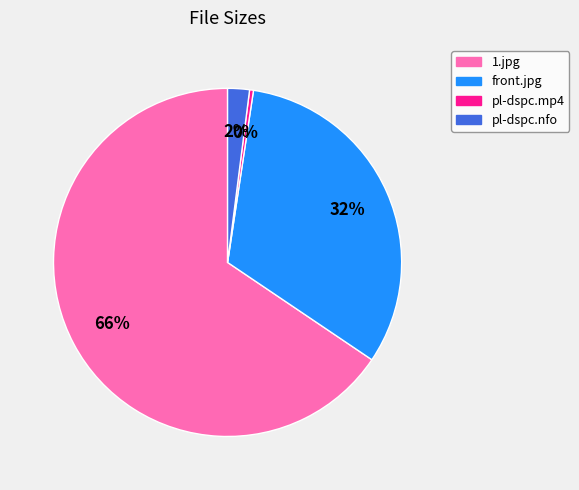

To the nearest percent, what portion does 1.jpg represent?

66%